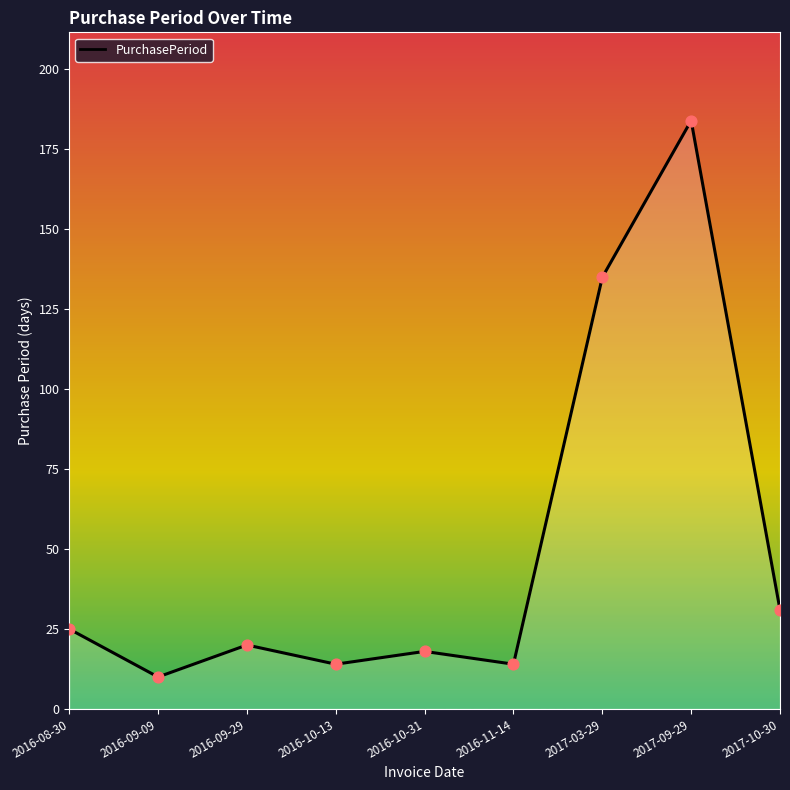

What is the ratio of the value at 2016-10-31 to the value at 2017-03-29?

0.1